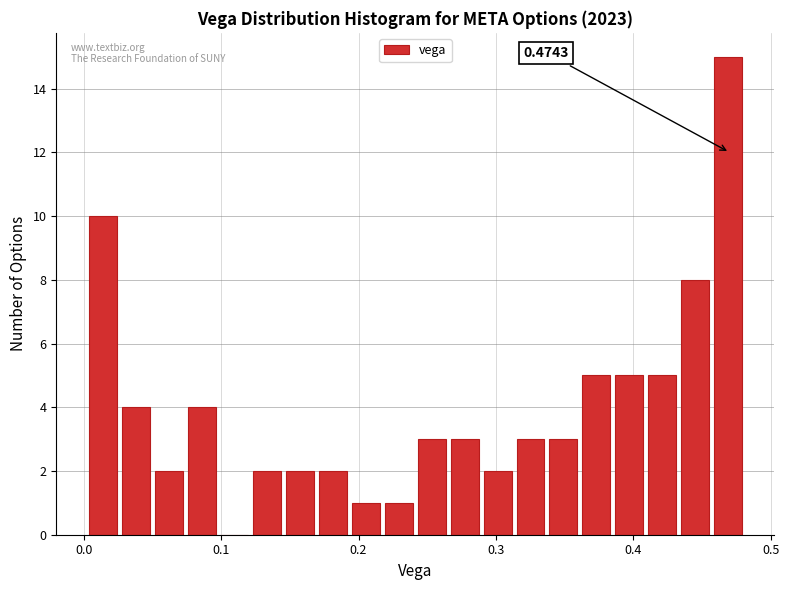

Around what value on the x-axis is the tallest bar? Give the approximate position of its centre, as read against the axis.

0.47